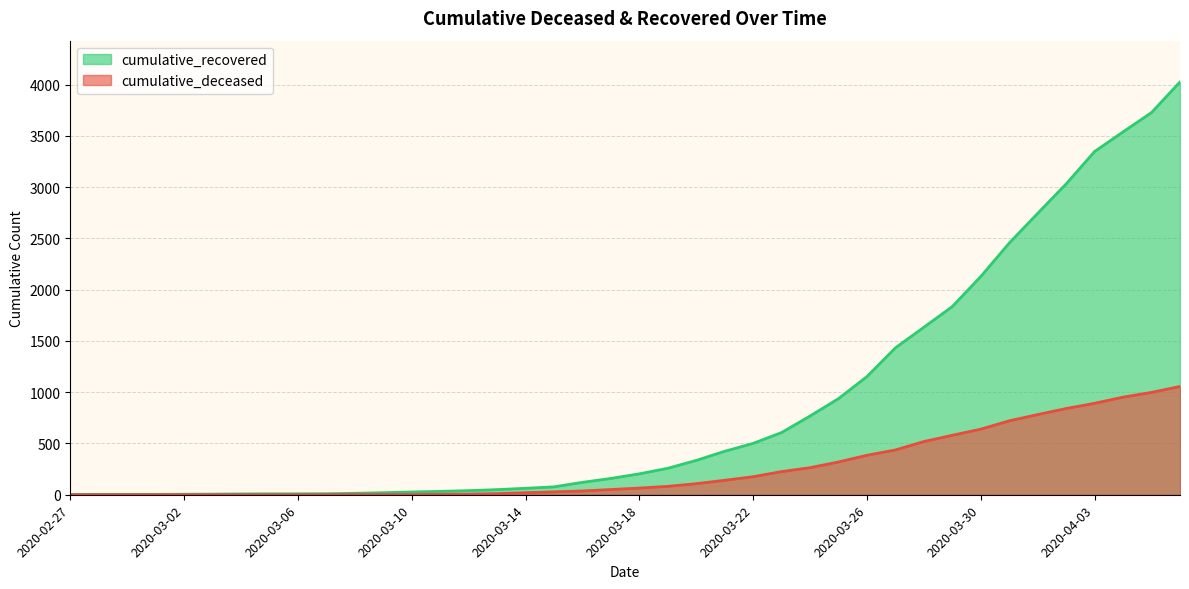

What is the label of the 31st point from the left?

2020-03-28